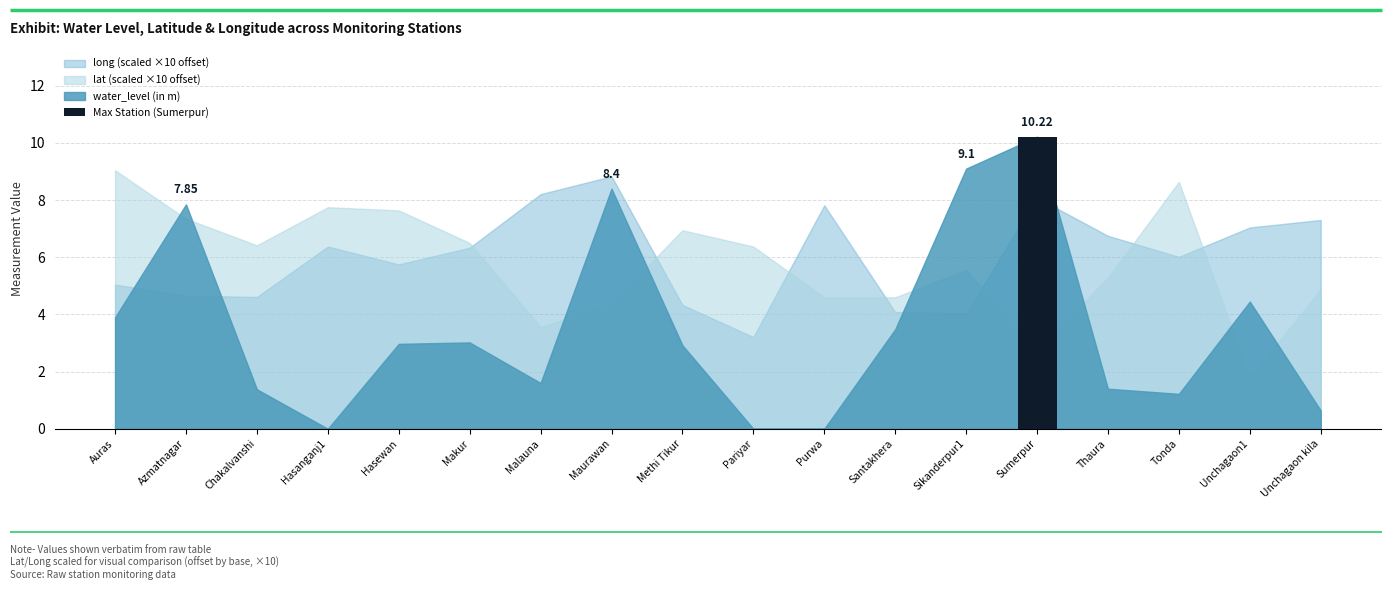

Are the bars grouped side by side (vs. stacked)?

Yes